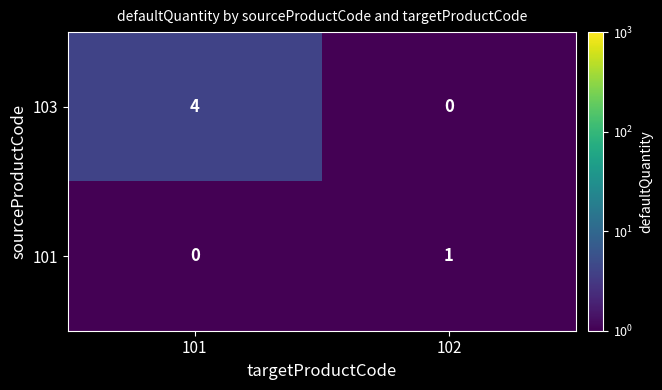

The value of 101 at 101 is 0. True or false?

True